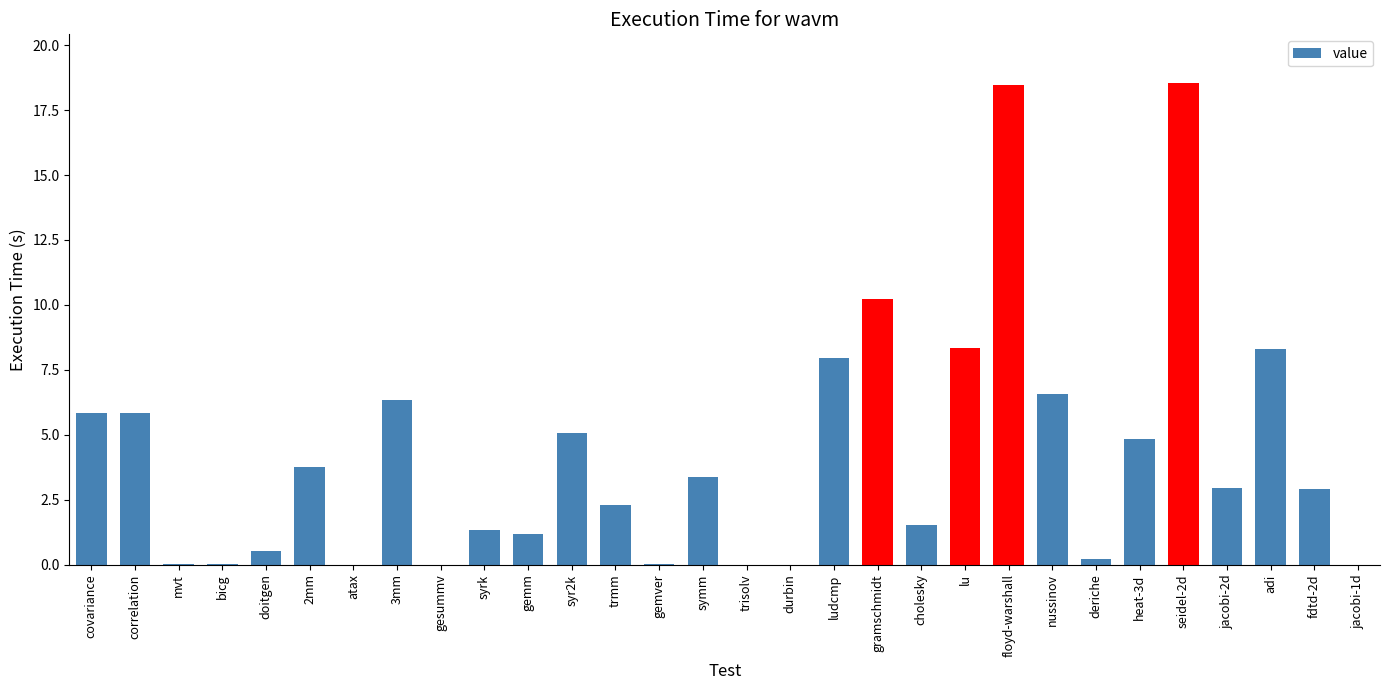

Is it true that the value at syr2k is 2.7?

False